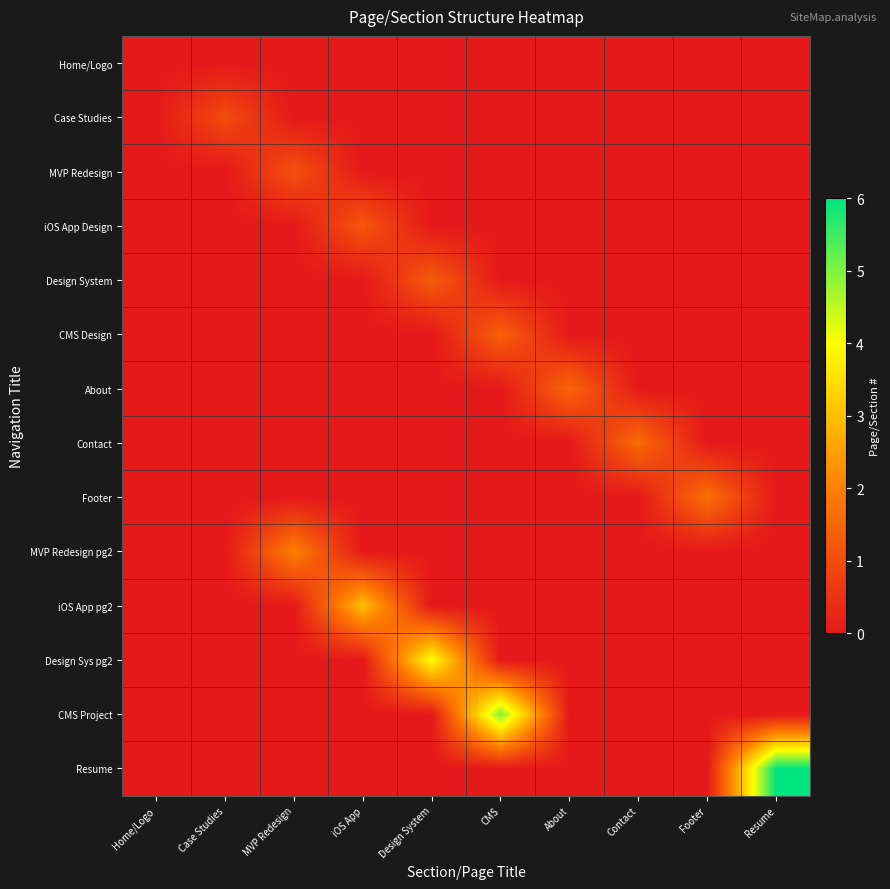

What is the sum of all Resume values?

6.0